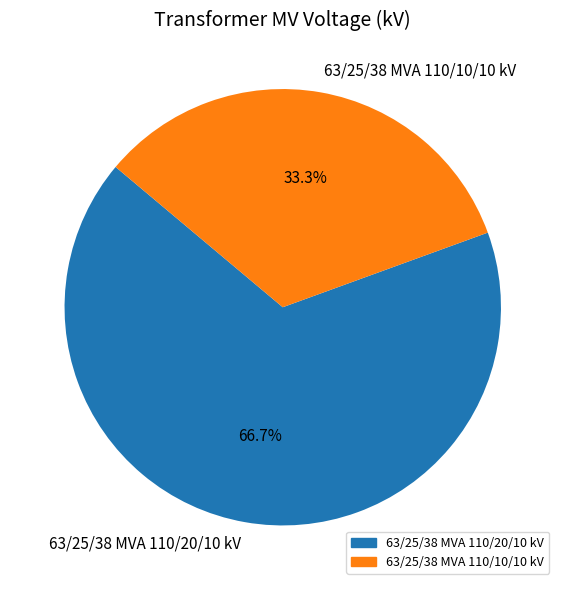

Approximately how many times larger is the value at 63/25/38 MVA 110/10/10 kV compared to 63/25/38 MVA 110/20/10 kV?

0.5